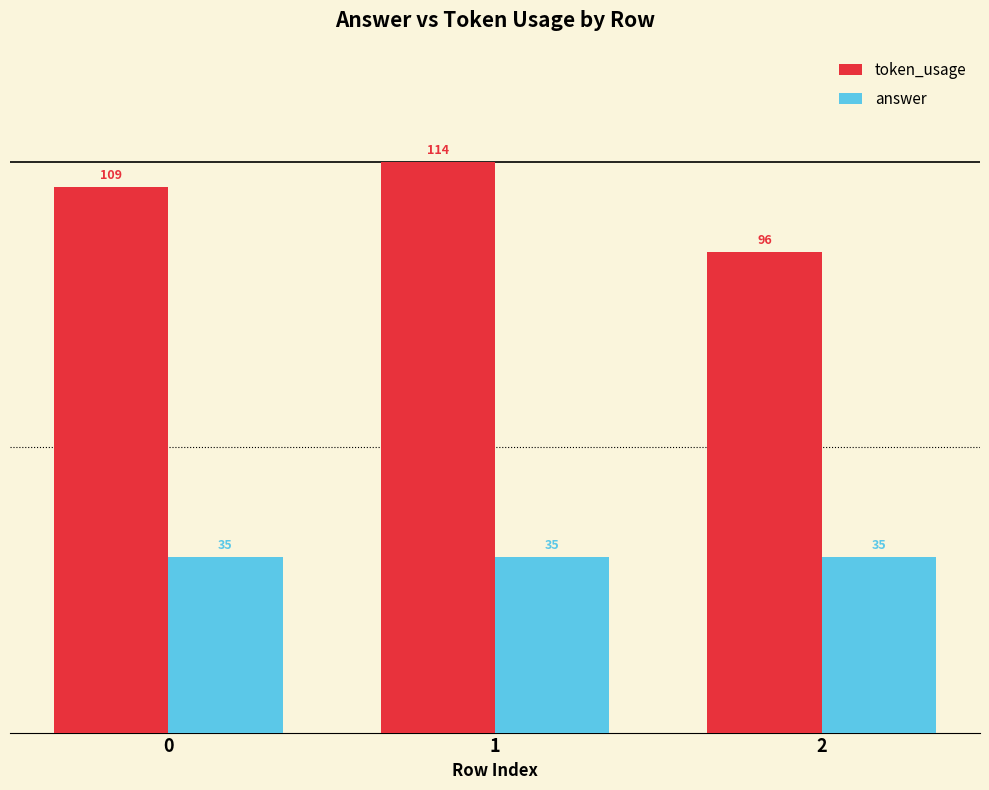

True or false: answer has a value of 56 at 0.

False